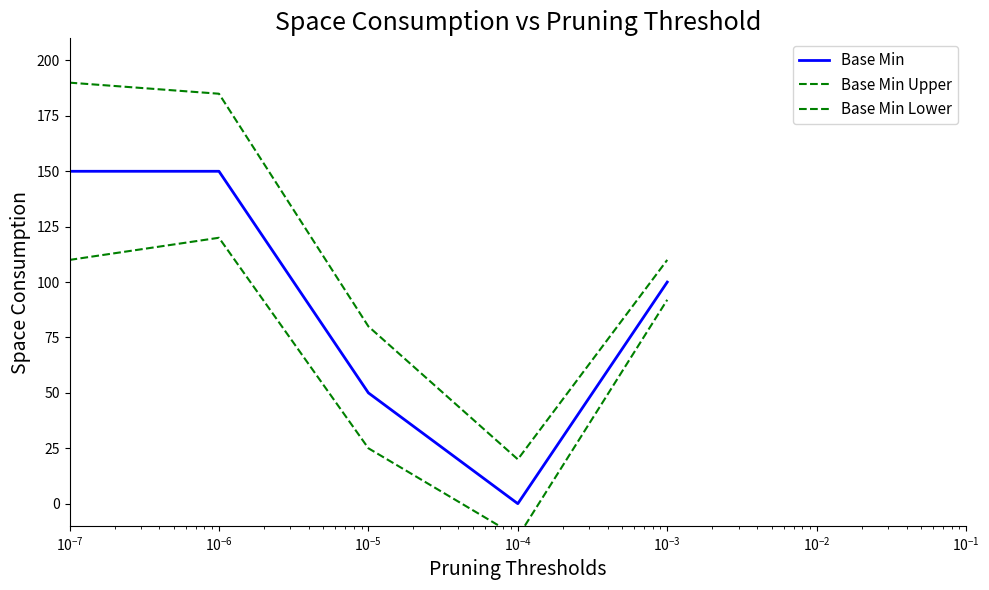

What are all the series names shown in the legend?

Base Min, Base Min Upper, Base Min Lower